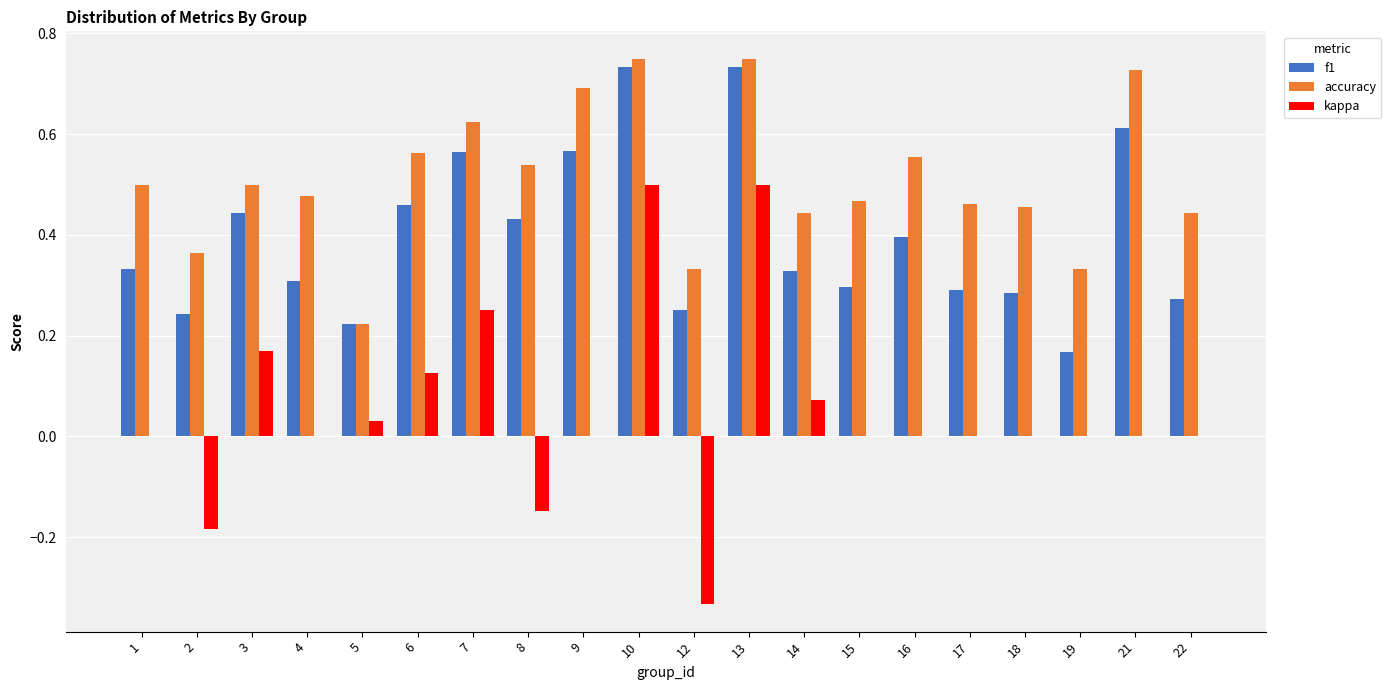

Which series has the largest range (max minus min)?

kappa